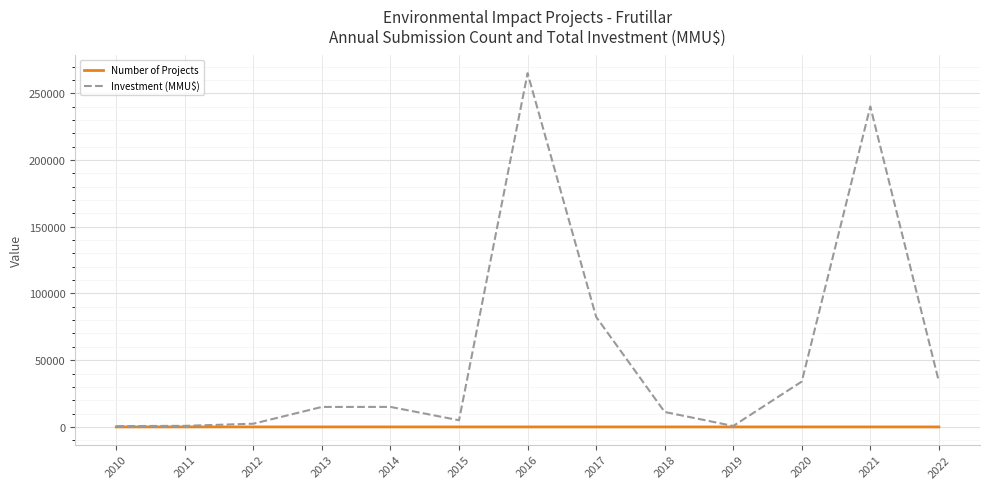

List the series in order of their peak value, highest first.

Investment (MMU$), Number of Projects